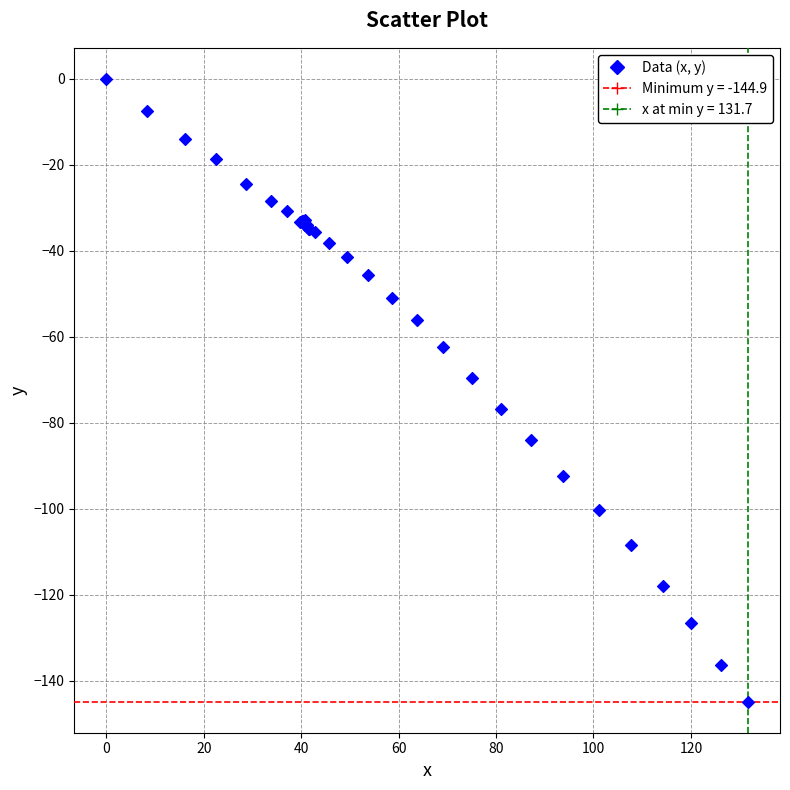

What Y value in the scatter plot is closest to -72?

-69.6